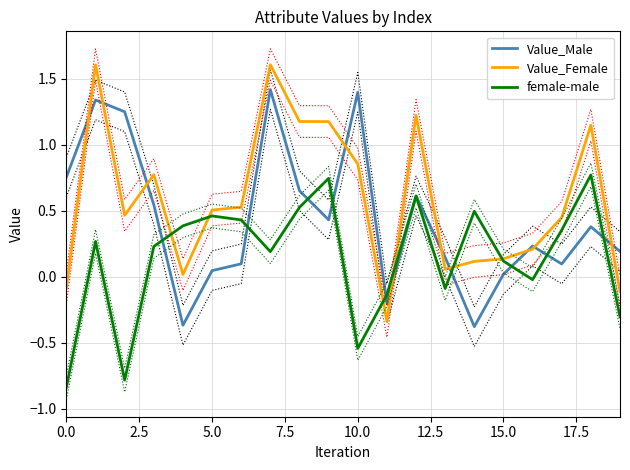

What position from the right is 15?

5